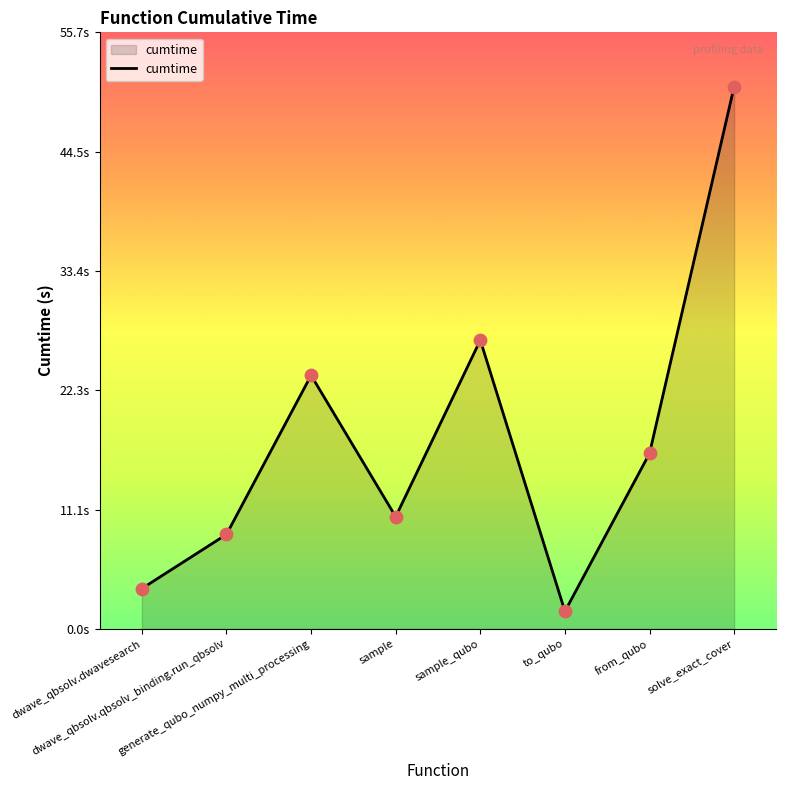

What is the ratio of the value at sample to the value at dwave_qbsolv.qbsolv_binding.run_qbsolv?

1.2